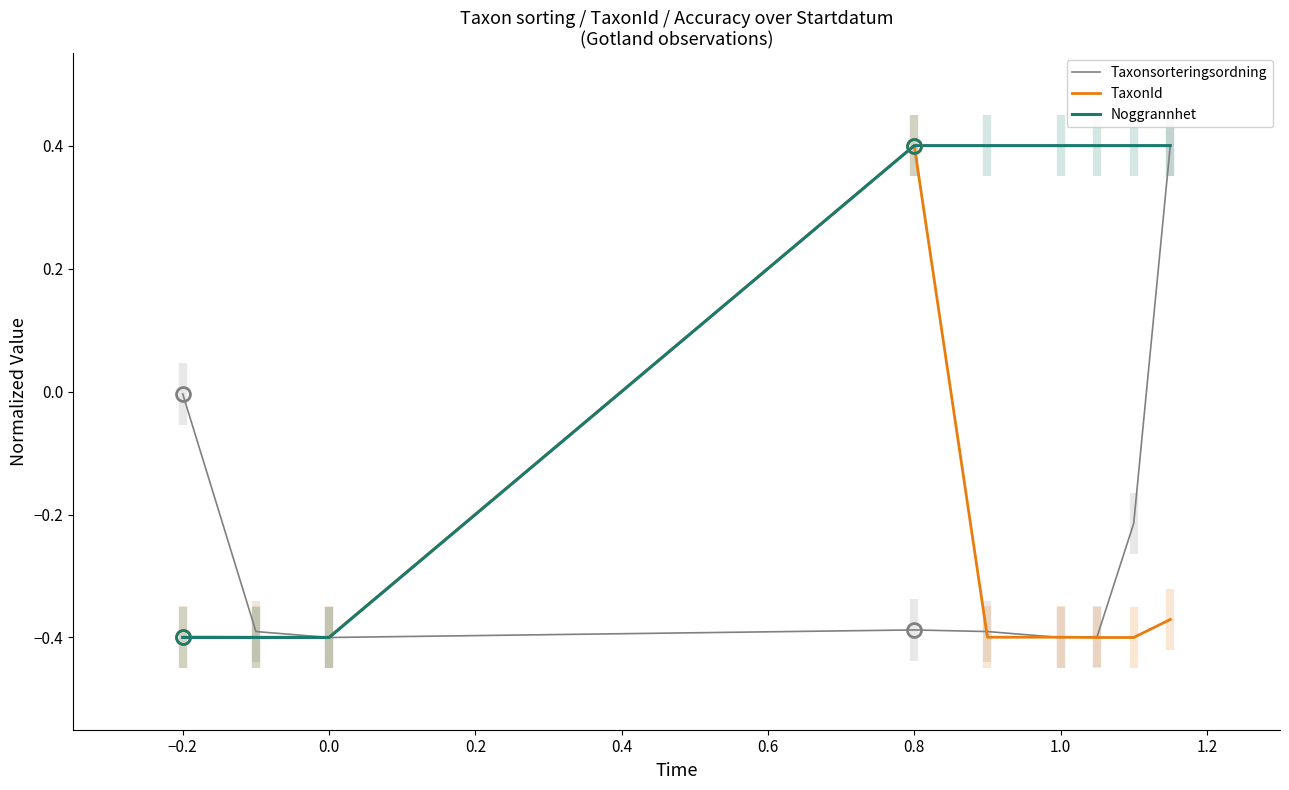

Is the value of Noggrannhet at 0.8 greater than the value of TaxonId at 1.0?

Yes